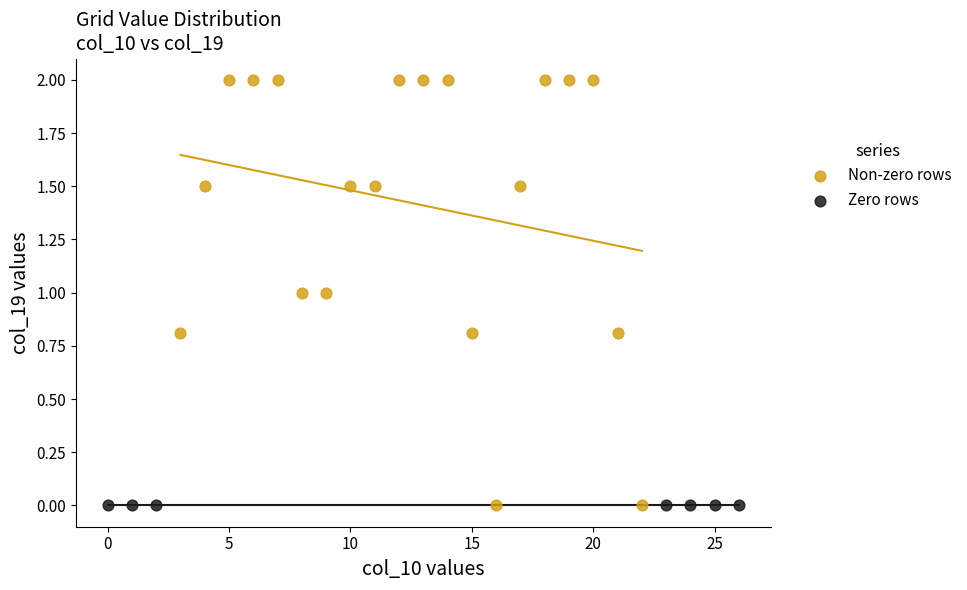

Which series contains the highest Y value?

Non-zero rows